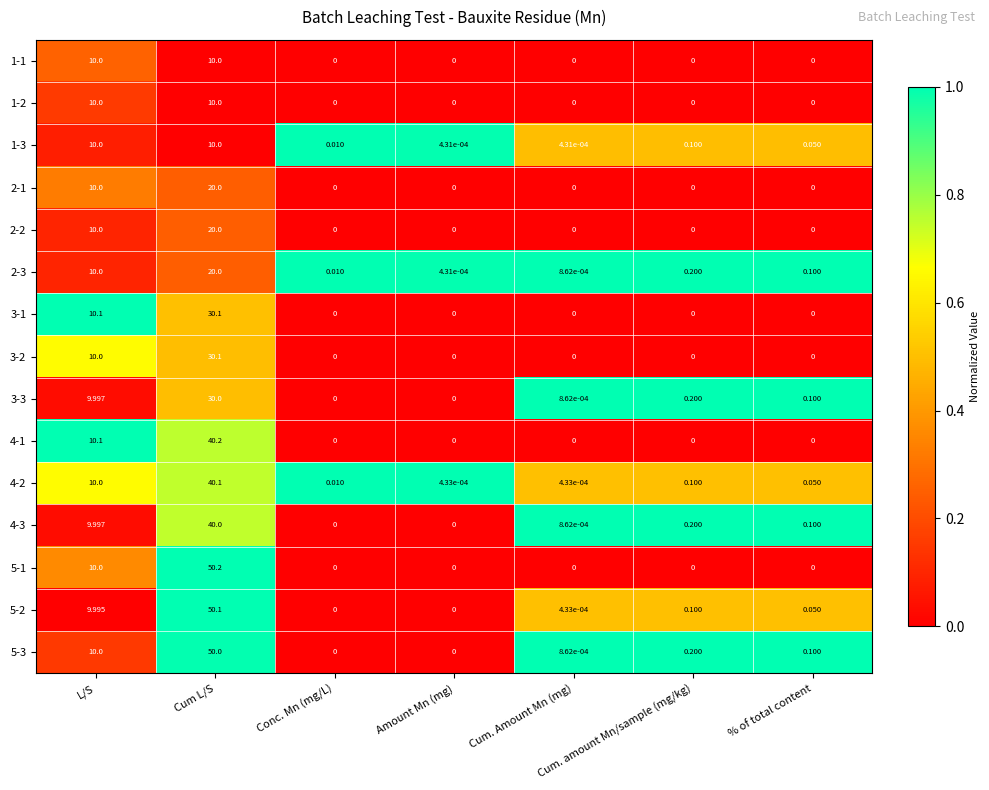

Which label corresponds to the largest value in the chart?

Cum L/S